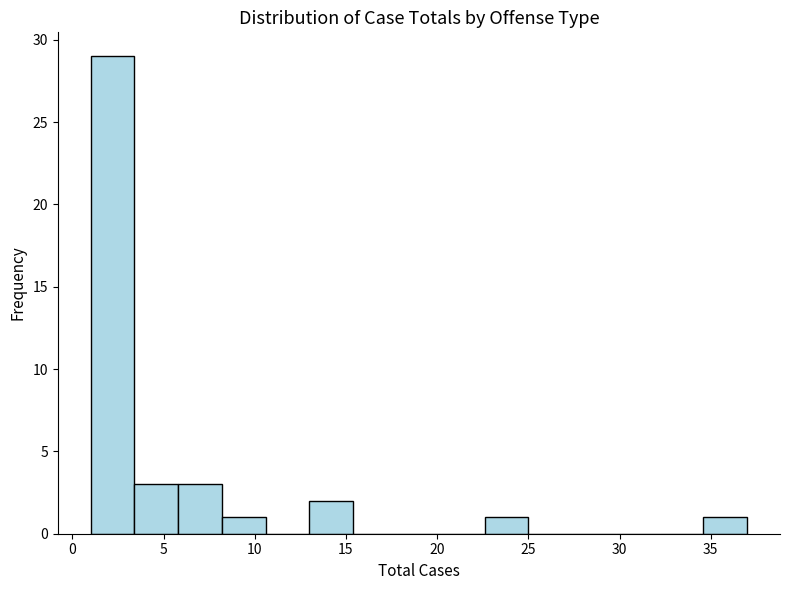

Over which range of the x-axis is the bar tallest?

1.0 to 3.4